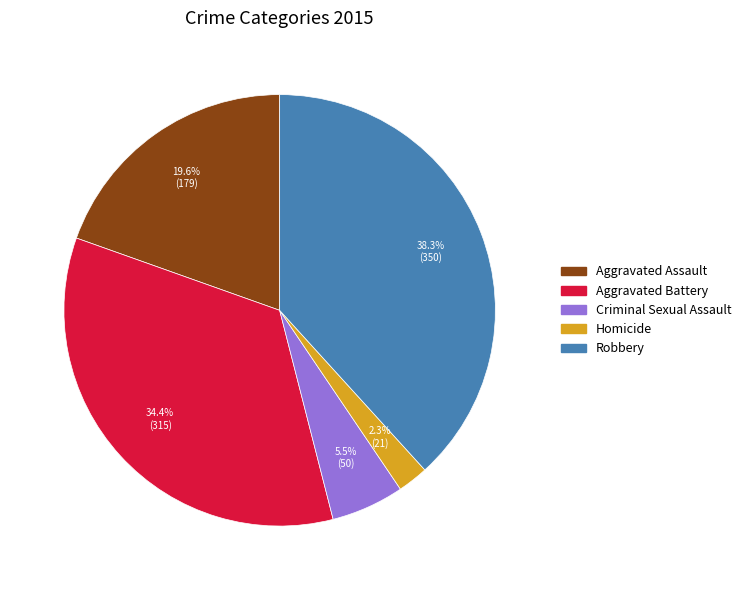

To the nearest percent, what is the difference between the largest and smallest slice percentages?

36%